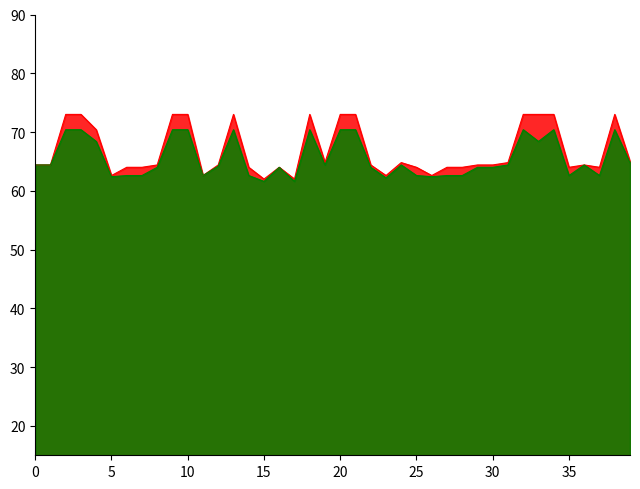

What is the value of the Batting Average1 point at the 35th from the left?

73.0